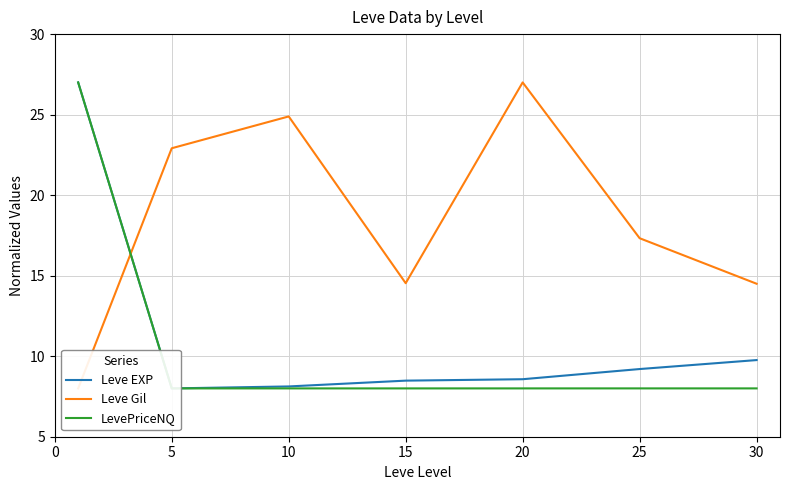

True or false: LevePriceNQ has more than 1 interior local peaks.

False